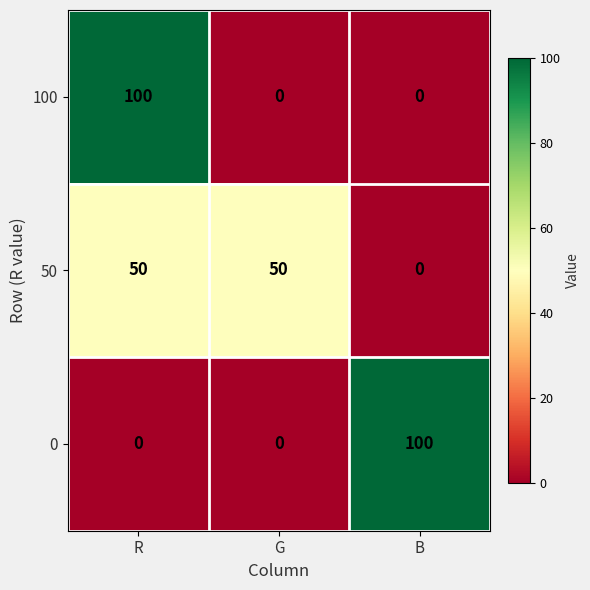

Reading right to left, transcribe all the data shown in this chart.

100: 0	0	100
50: 0	50	50
0: 100	0	0